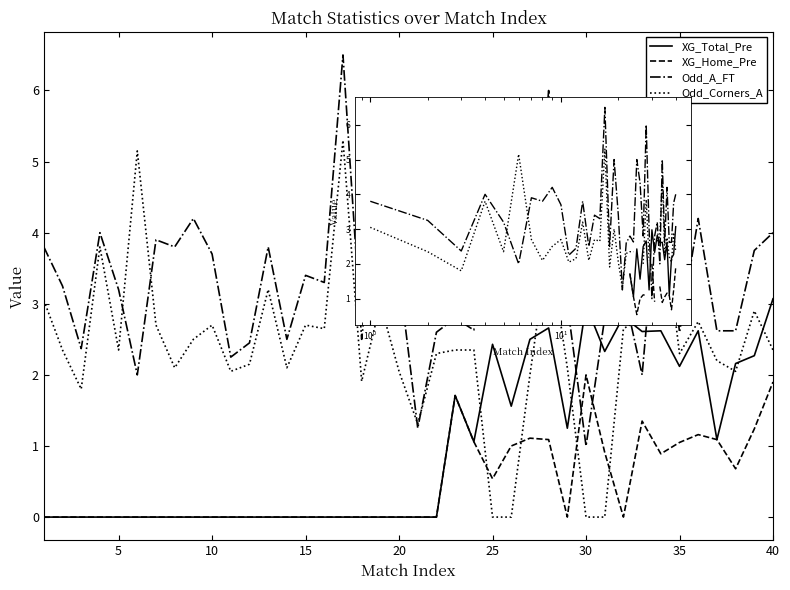

What are all the series names shown in the legend?

XG_Total_Pre, XG_Home_Pre, Odd_A_FT, Odd_Corners_A